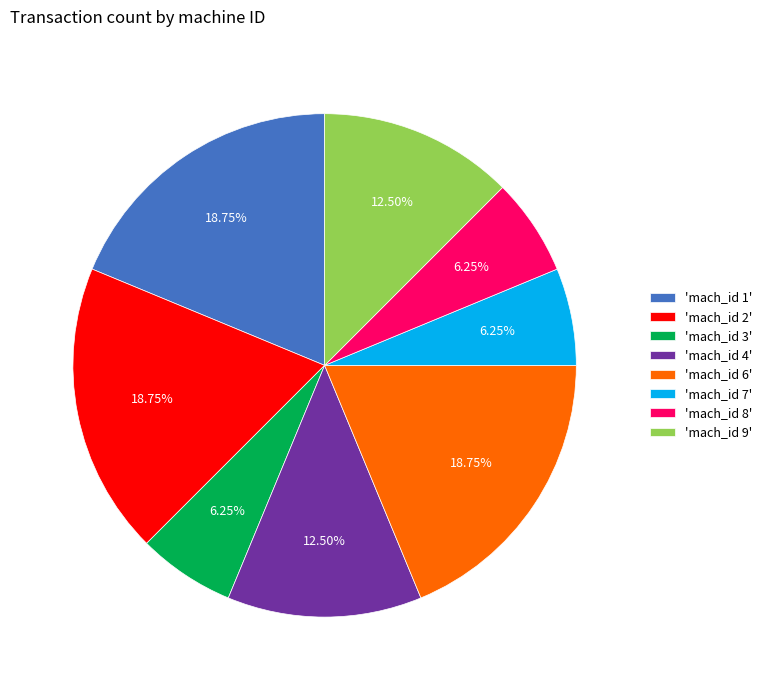

To the nearest percent, what is the difference between the largest and smallest slice percentages?

12%